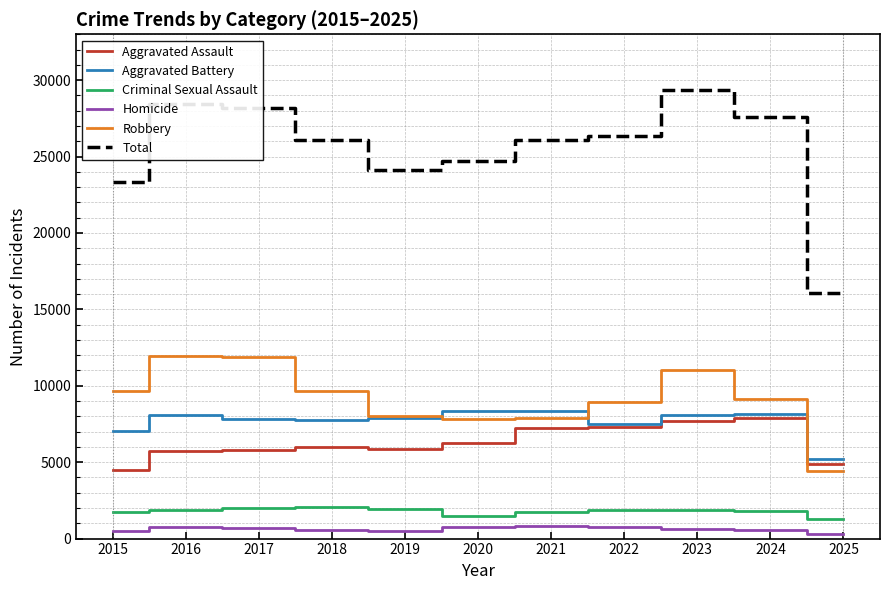

The value of Aggravated Assault at 2019 is 5841. True or false?

True